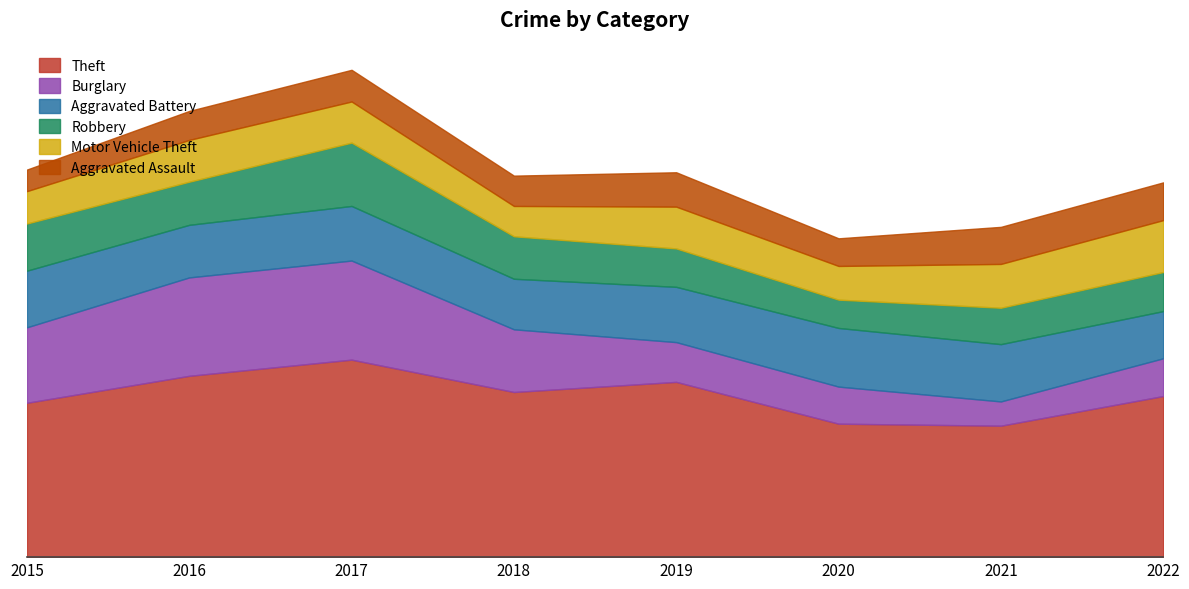

At which category is the sum across all series the highest?

2017